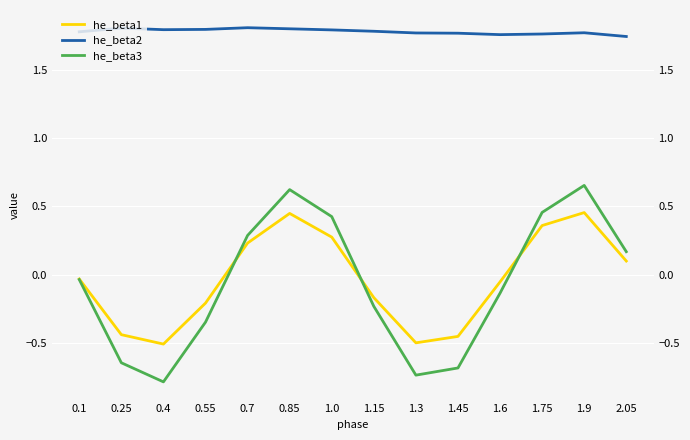

True or false: he_beta3 and he_beta1 intersect in this chart.

True